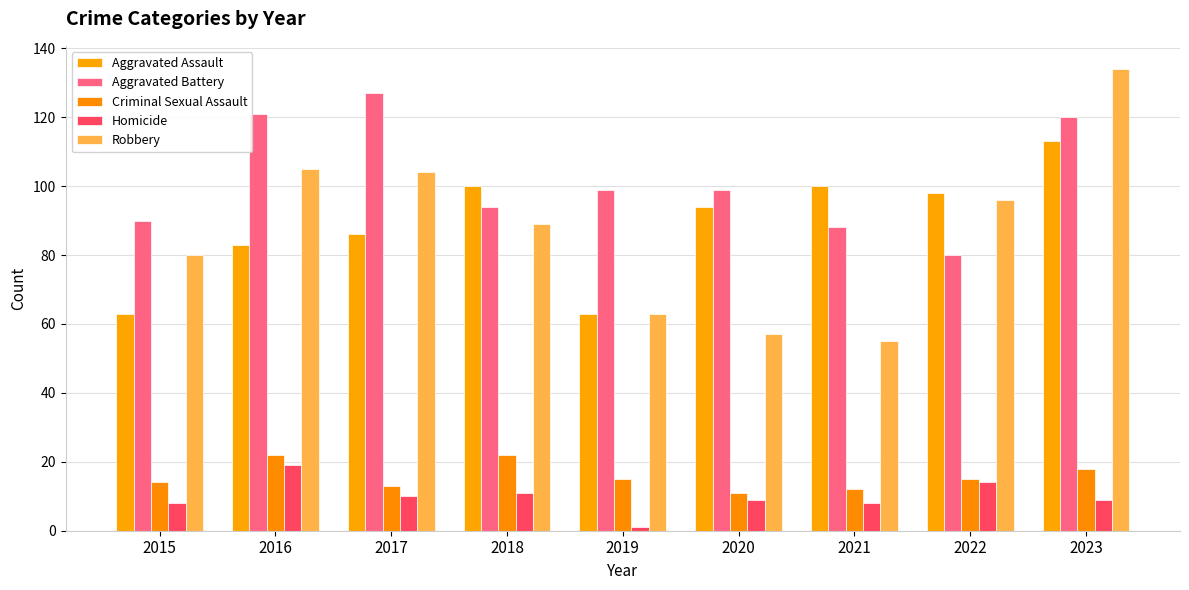

How many bars are there in each group?

5